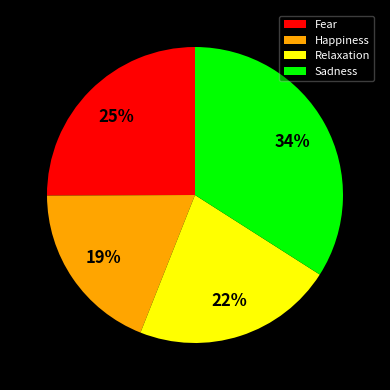

Is it true that Relaxation is 22% of the pie?

True